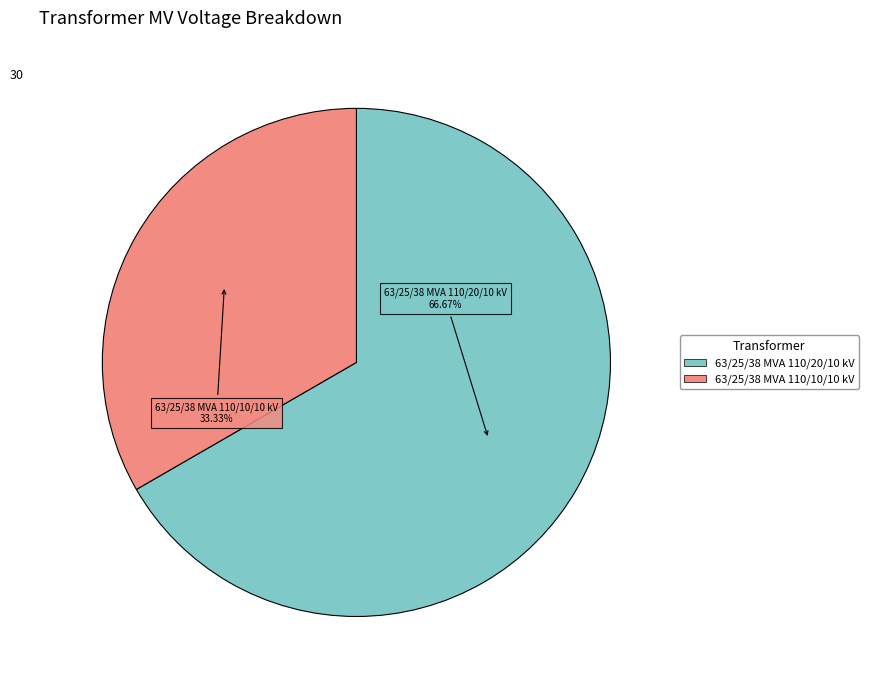

To the nearest percent, what percentage of the pie is 63/25/38 MVA 110/20/10 kV?

67%